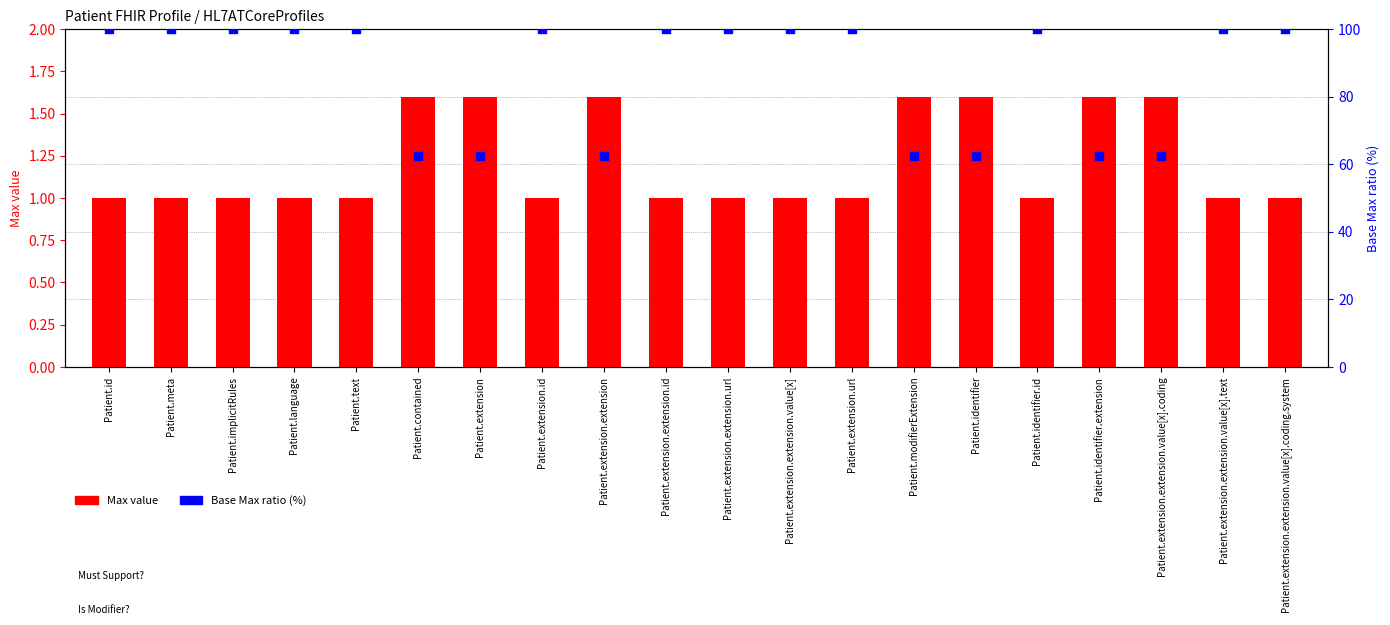

Which series has the largest Y range (max minus min)?

Base Max ratio (%)